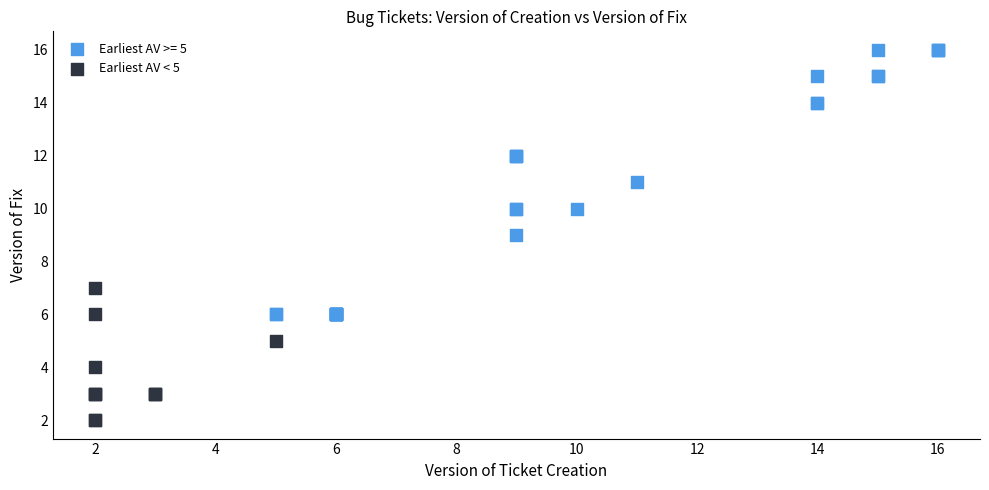

Which series has the widest spread of Y values?

Earliest AV >= 5